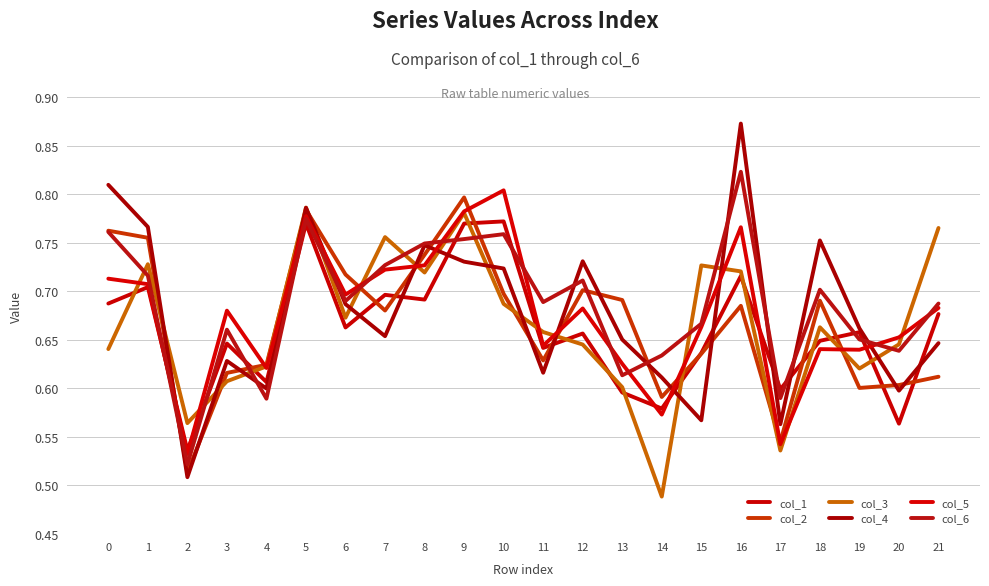

Is the value of col_2 at 20 greater than the value of col_6 at 9?

No